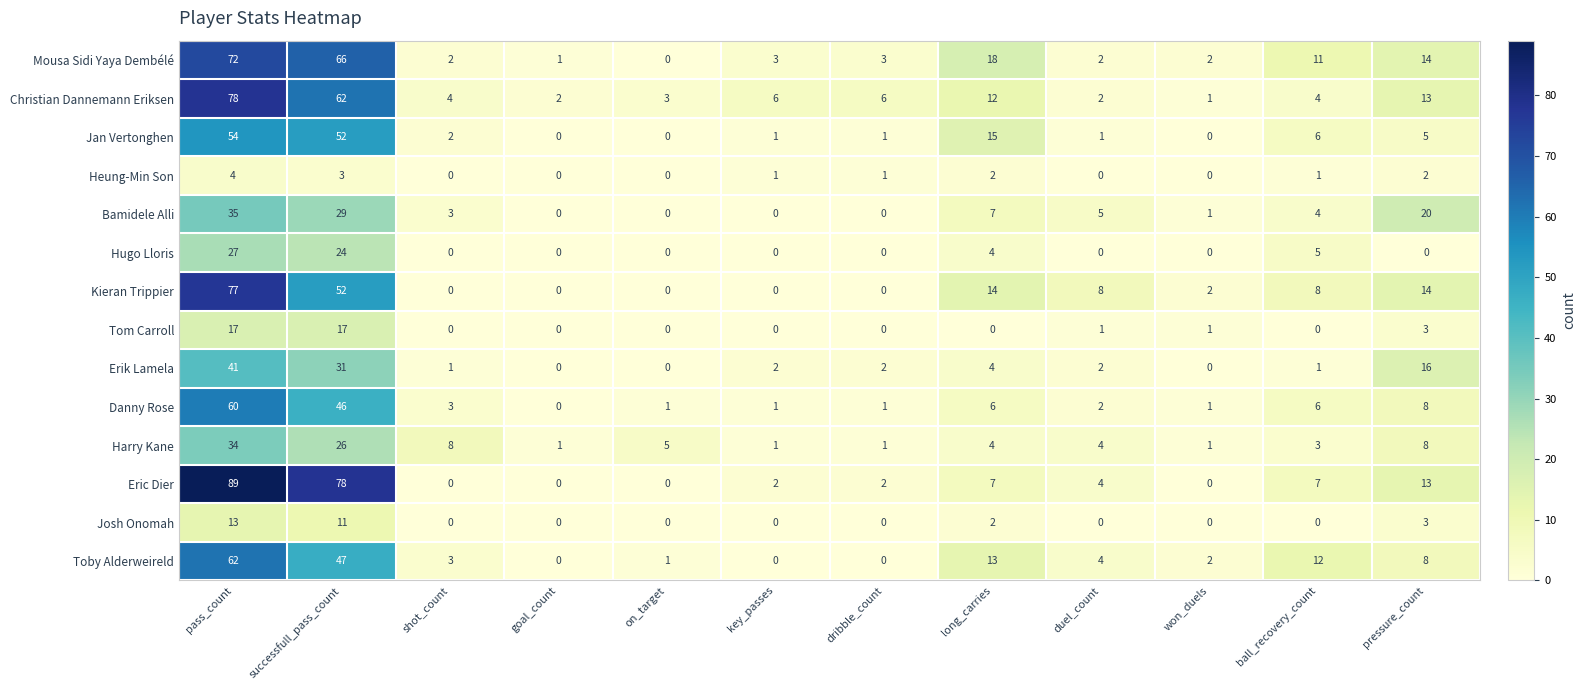

True or false: Kieran Trippier has a value of -51 at goal_count.

False